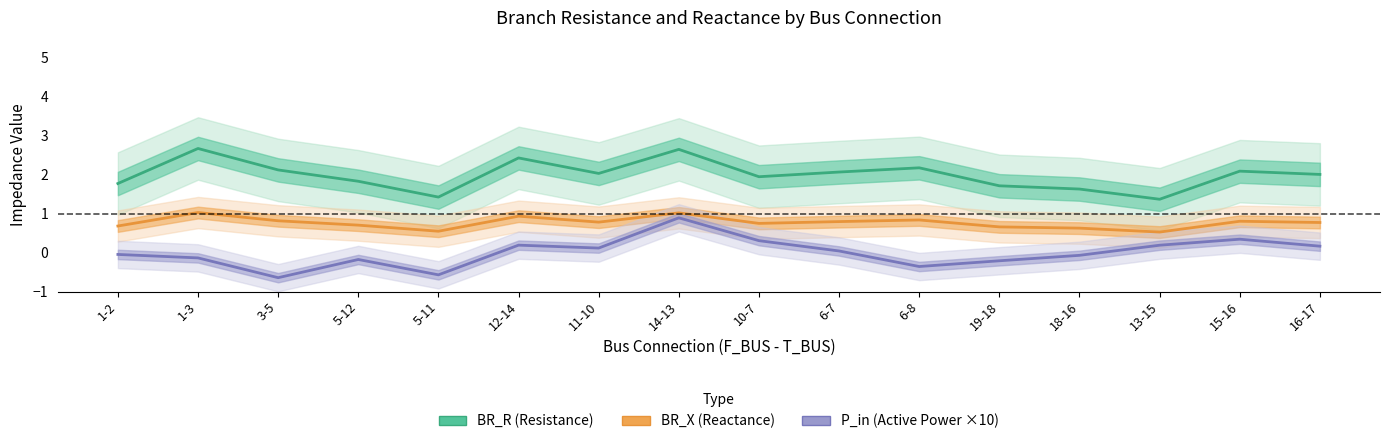

What is the difference between the second highest and second lowest values in the P_in (Active Power ×10) series?

0.9